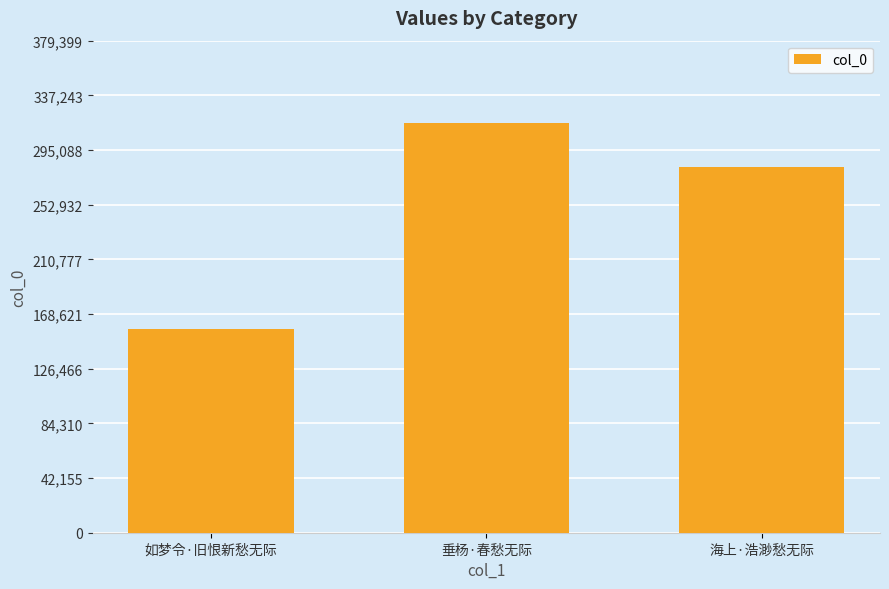

Reading right to left, what are all the values shown in this chart?

281892	316166	157205